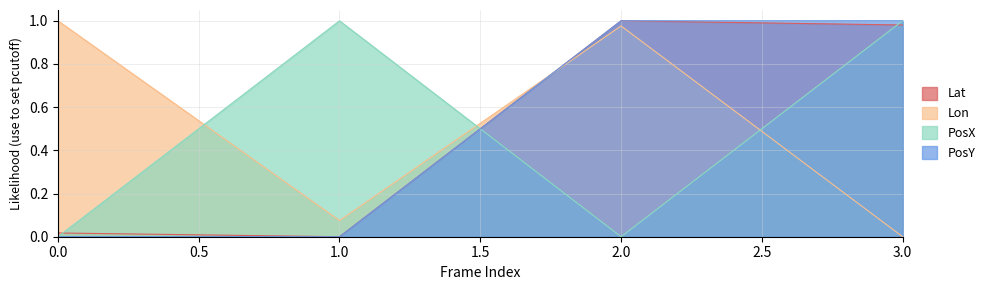

At which category does the chart reach its minimum across all series?

1